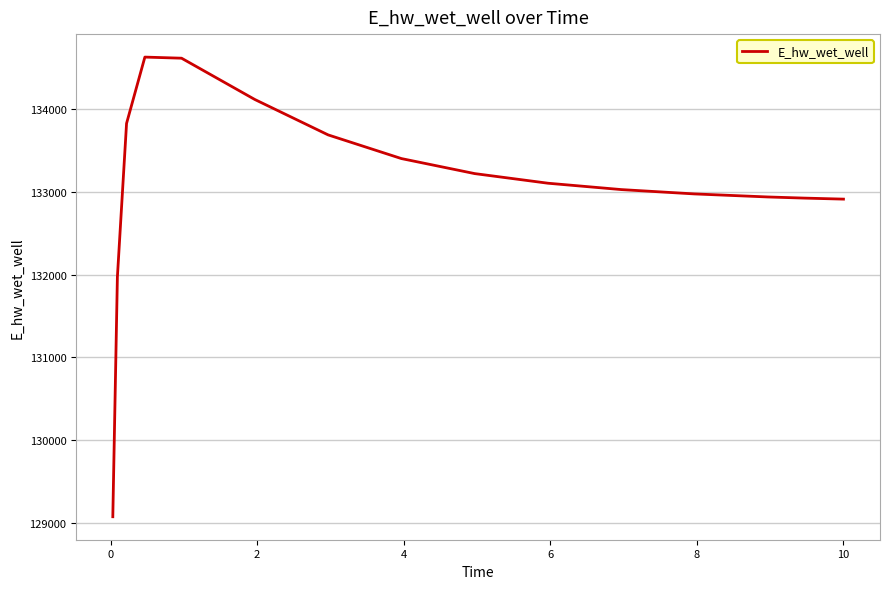

What is the greatest value displayed?

134630.7